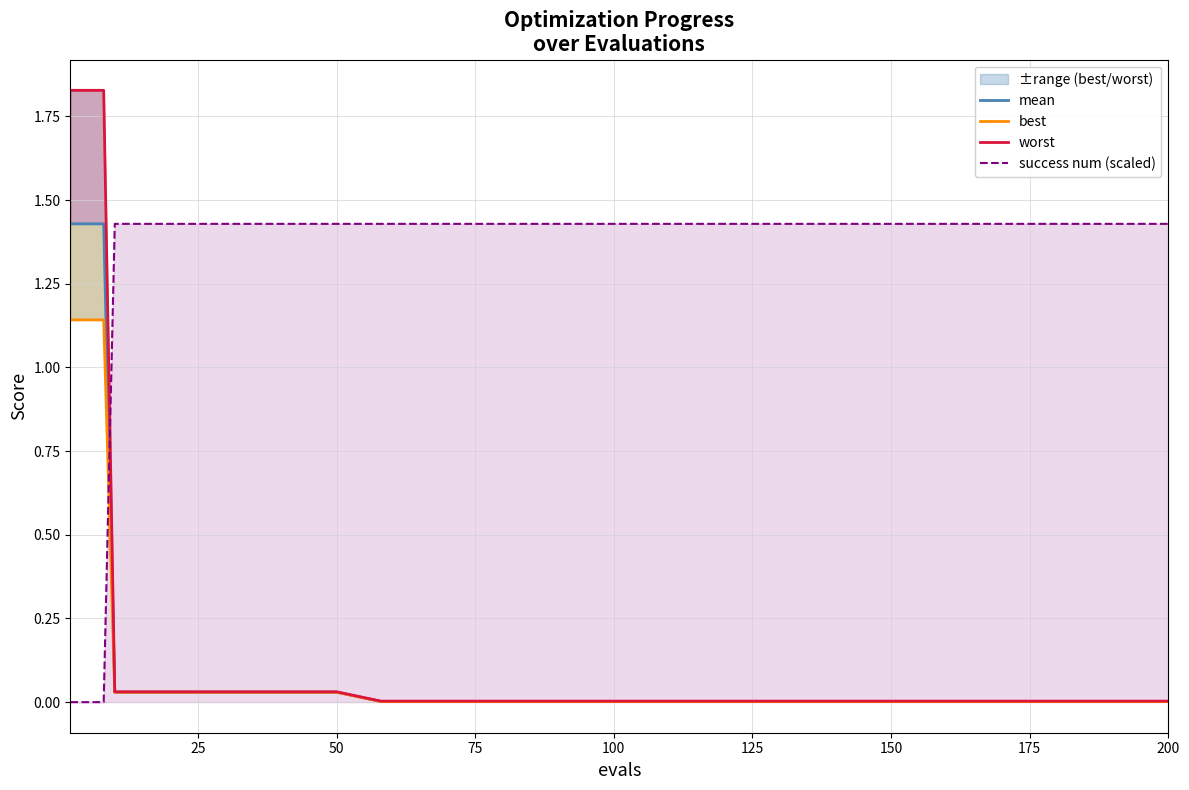

What is the sum of all best values?

4.7